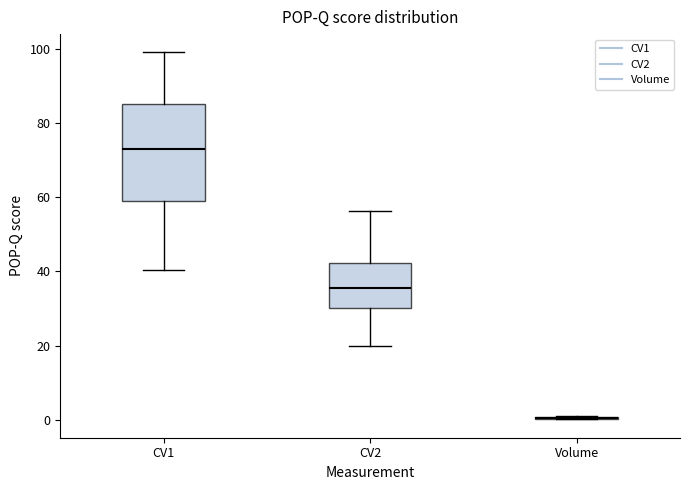

Where is the upper edge of the box for CV2 on the y-axis? The values are not printed on the chart, so give them approximately, as read against the axis.

42